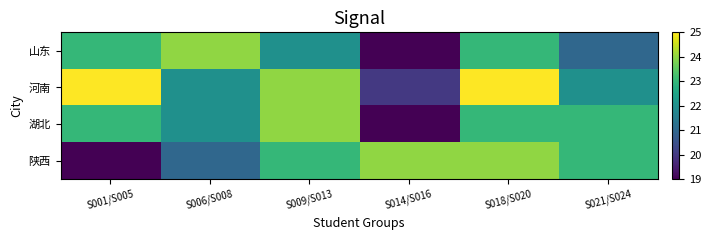

At S014/S016, list the series in order from largest to smallest.

陕西, 河南, 山东, 湖北